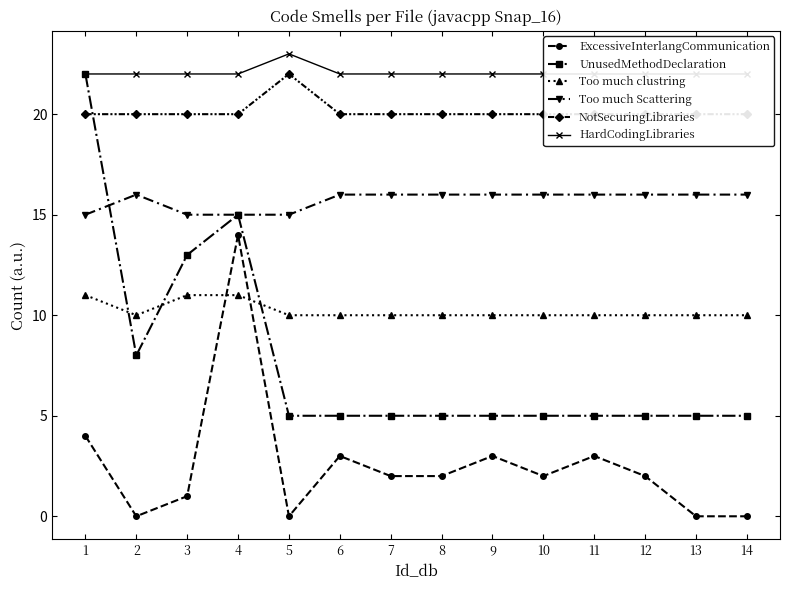

At which label does ExcessiveInterlangCommunication first exceed 2?

1